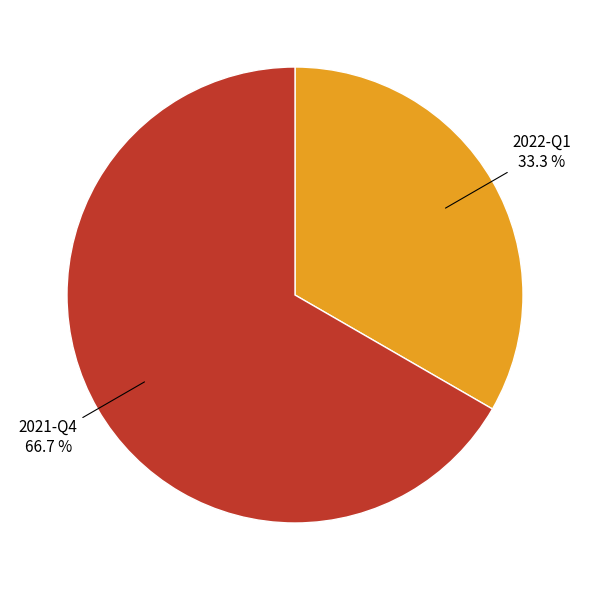

Does any single category account for the majority?

Yes